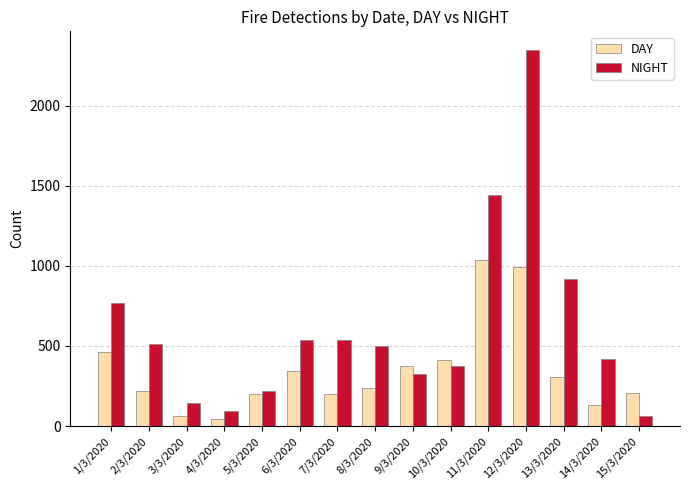

How many bars are there in each group?

2